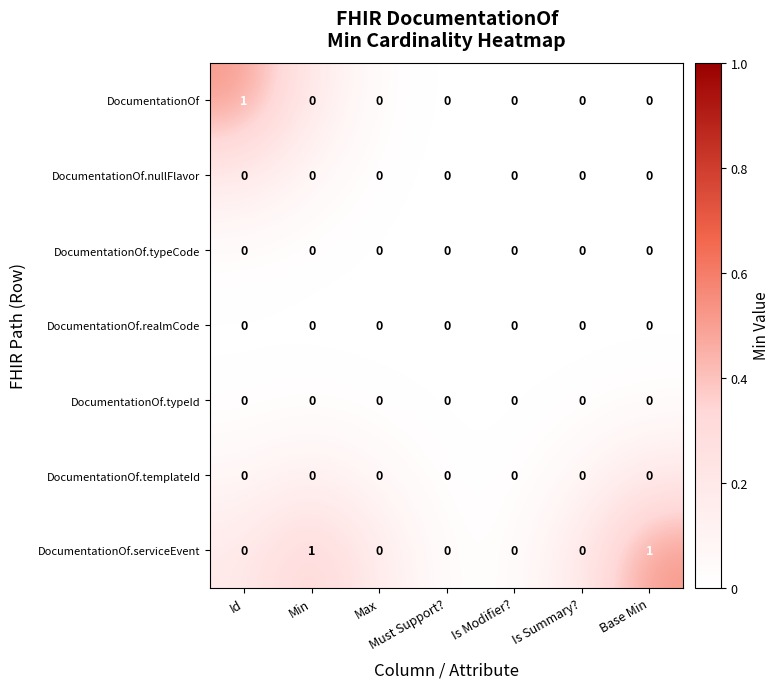

Which series changed the most between Id and Must Support??

DocumentationOf